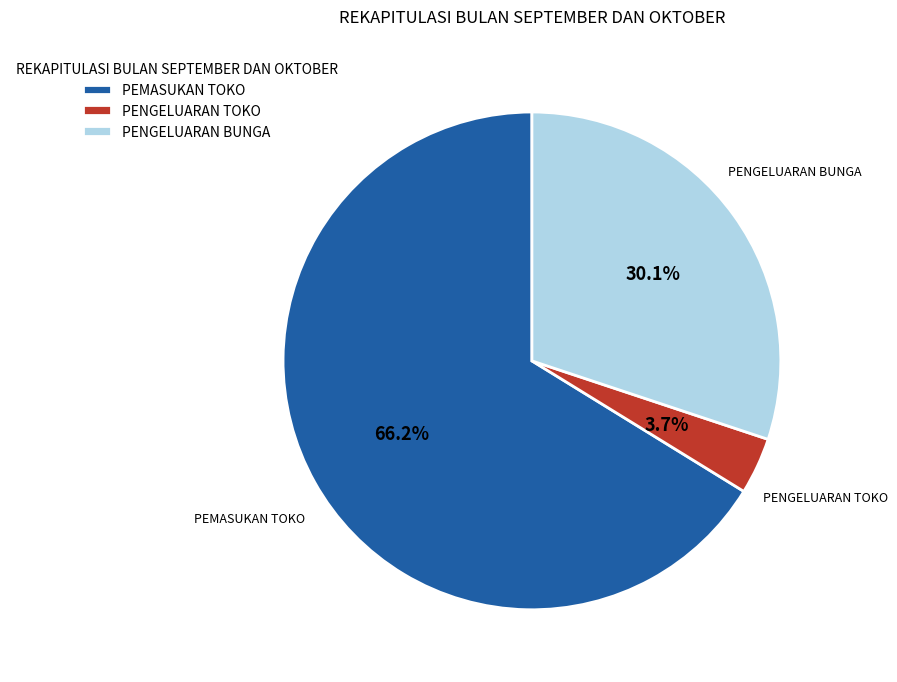

Which slice is the smallest?

PENGELUARAN TOKO